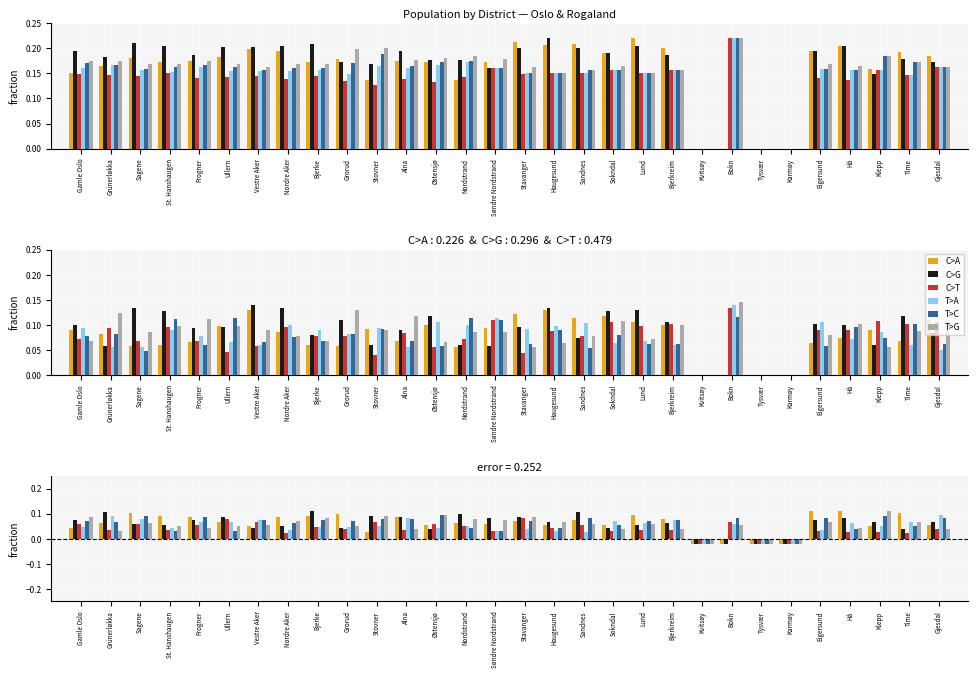

What is the label of the 14th bar from the right?

Haugesund